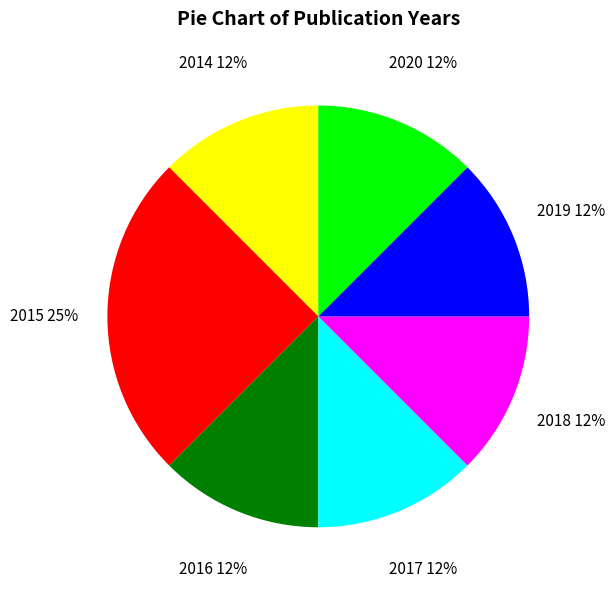

What is the largest slice in the pie chart?

2015